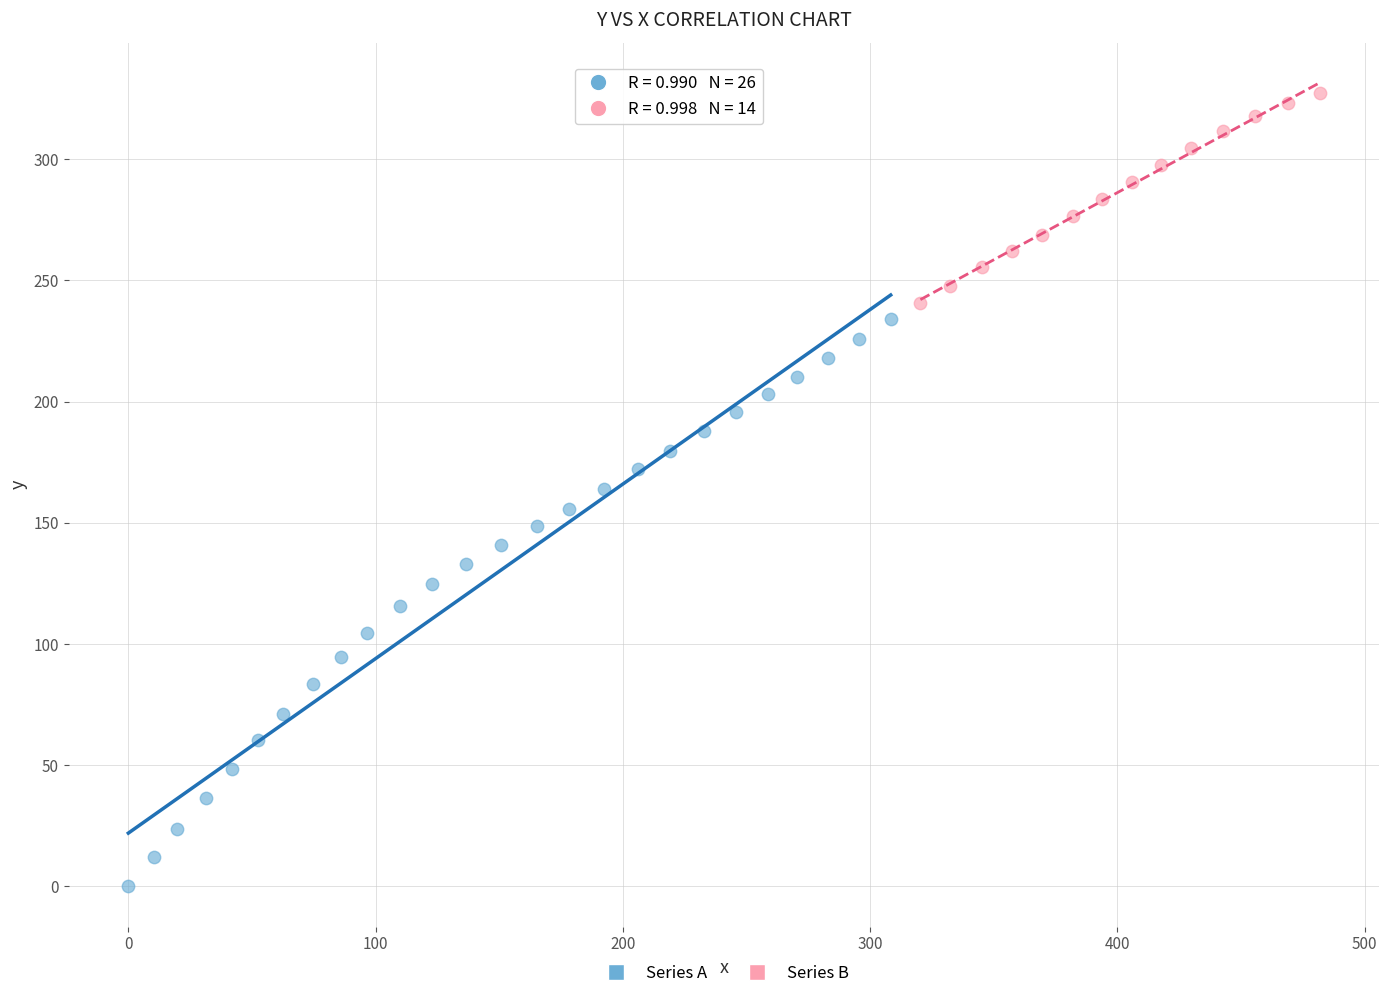

Which series contains the lowest Y value?

Series A